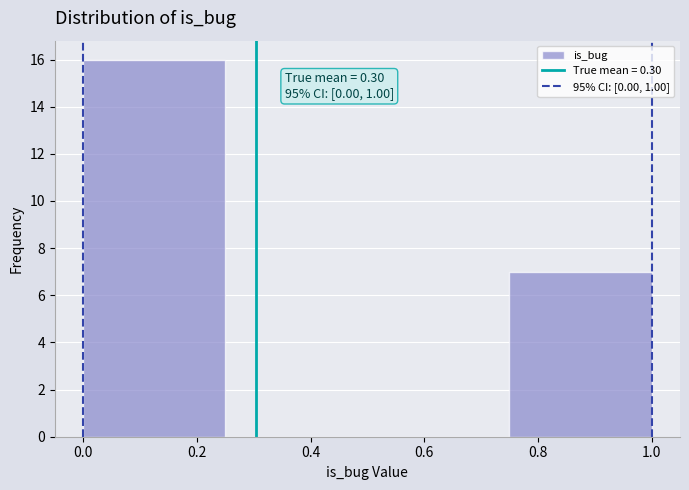

Over which range of the x-axis is the bar tallest?

0.00 to 0.25